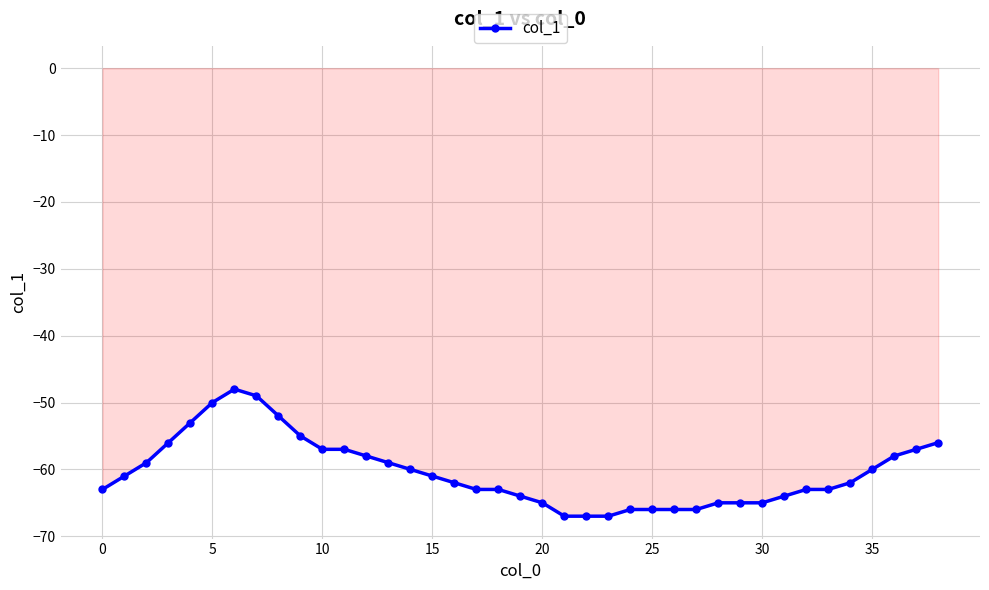

True or false: col_1 has more than 0 interior local peaks.

True